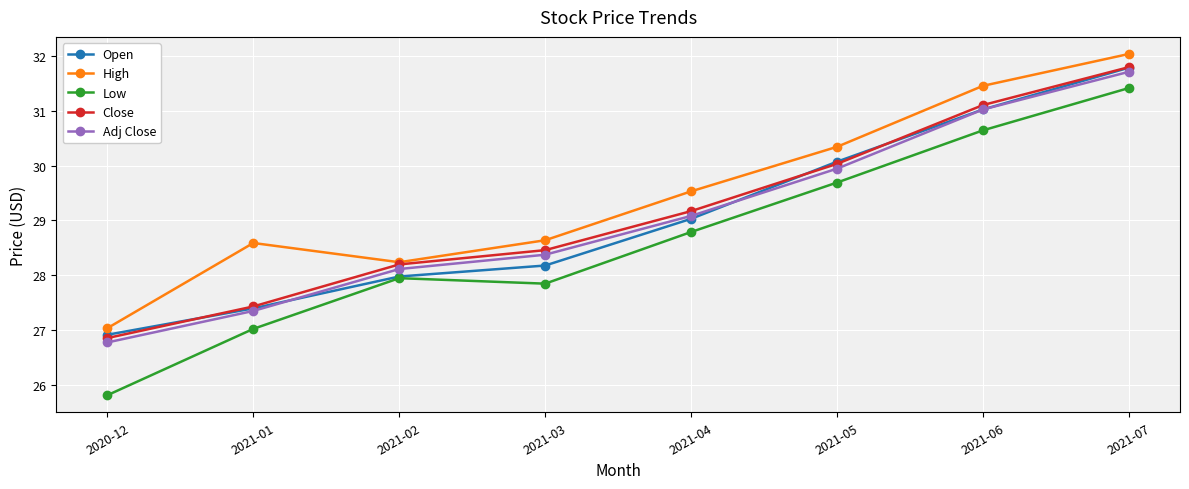

What is the difference between the maximum and second lowest values in the High series?

3.8